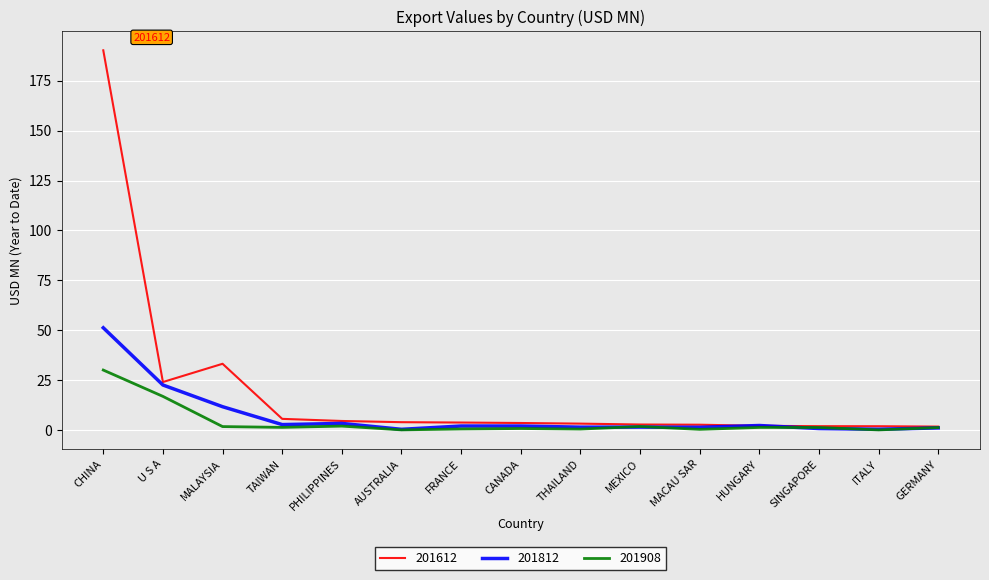

What is the spread (max minus min) of values at CHINA?

160.2